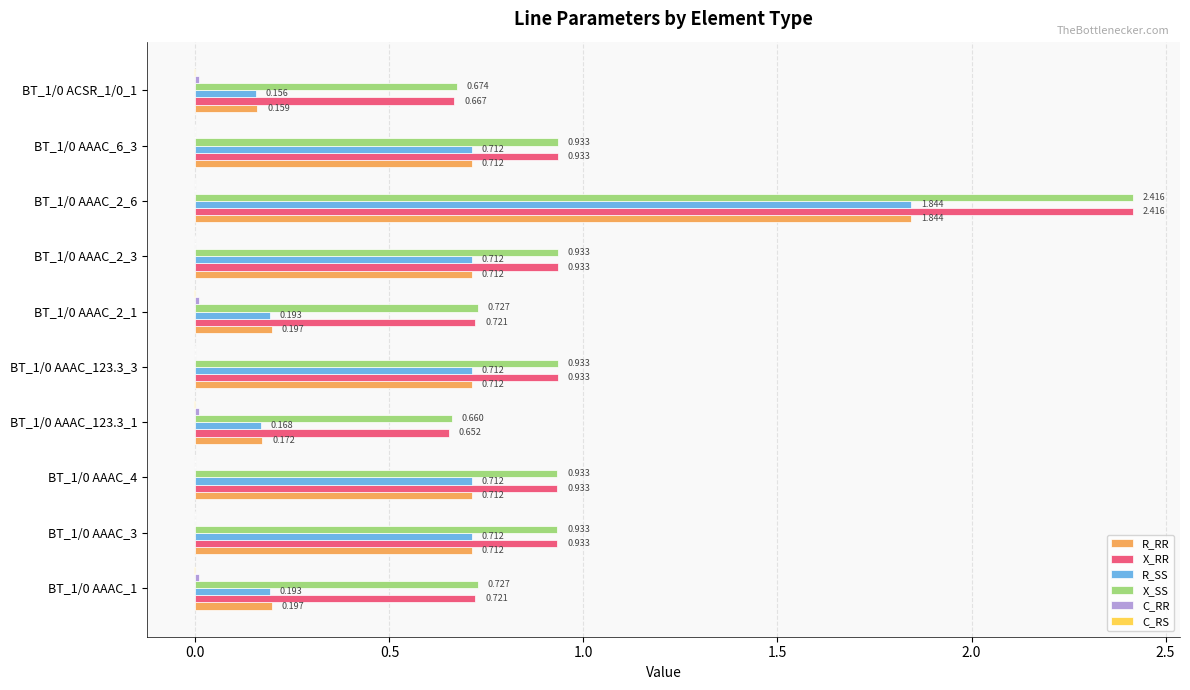

Between BT_1/0 AAAC_4 and BT_1/0 AAAC_2_1, which series saw the biggest shift?

R_SS